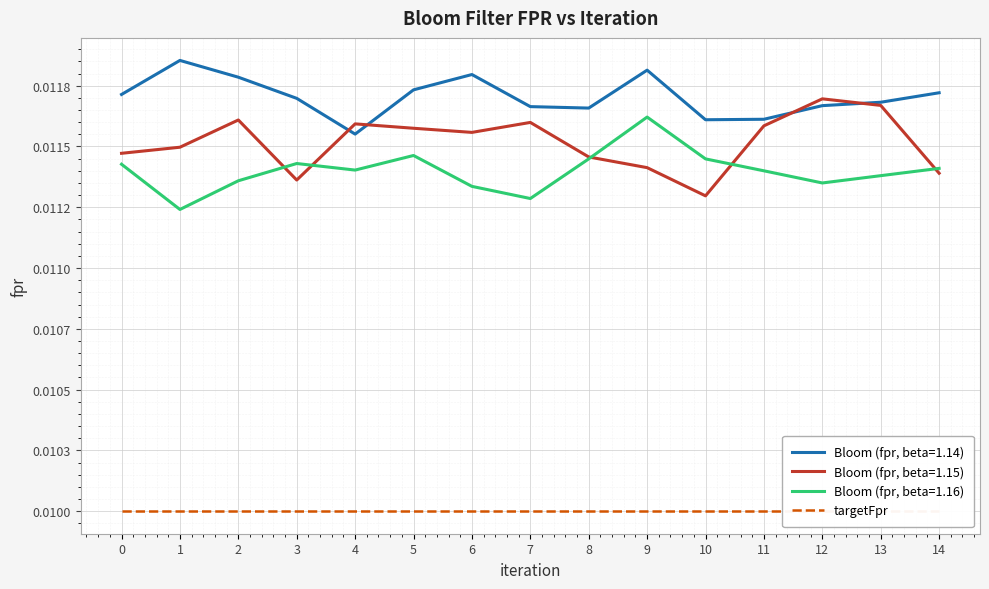

After their last crossing, which series has the higher values: Bloom (fpr, beta=1.16) or Bloom (fpr, beta=1.15)?

Bloom (fpr, beta=1.16)